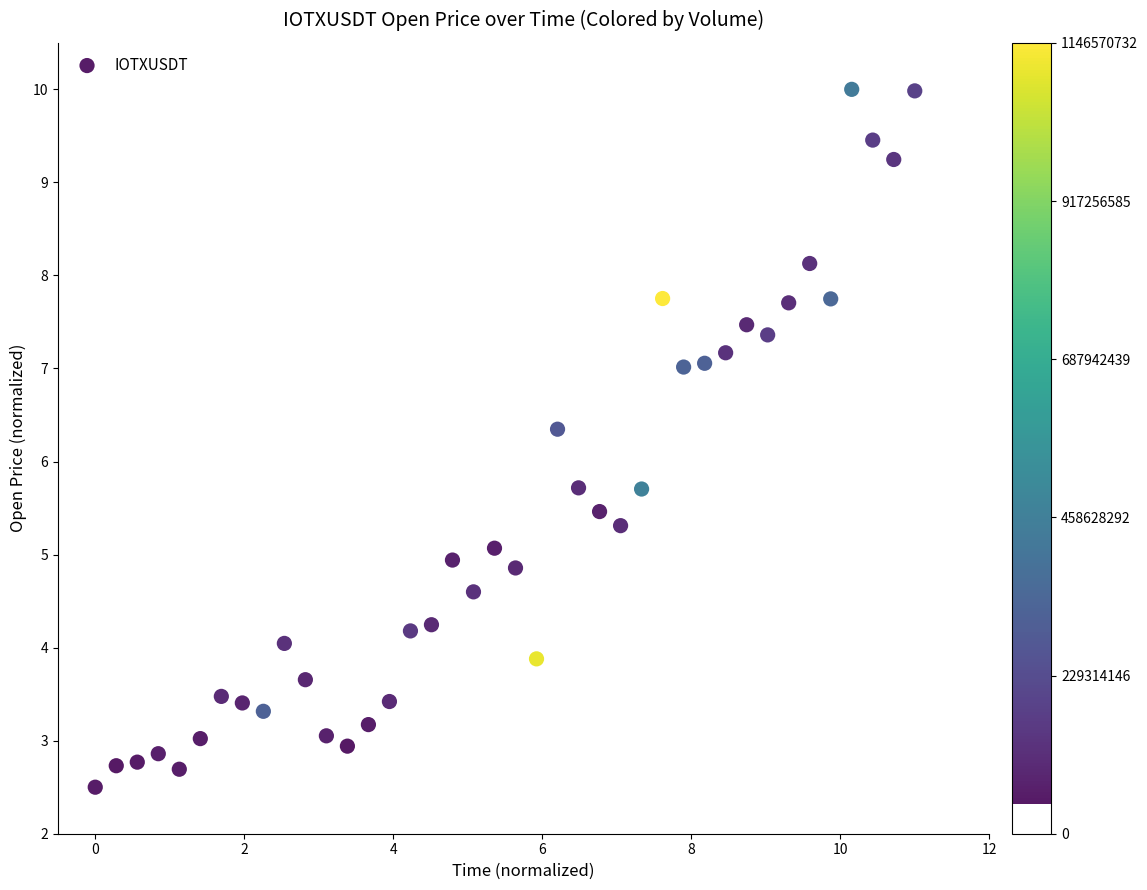

What is the range of X values (max minus min)?

11.0